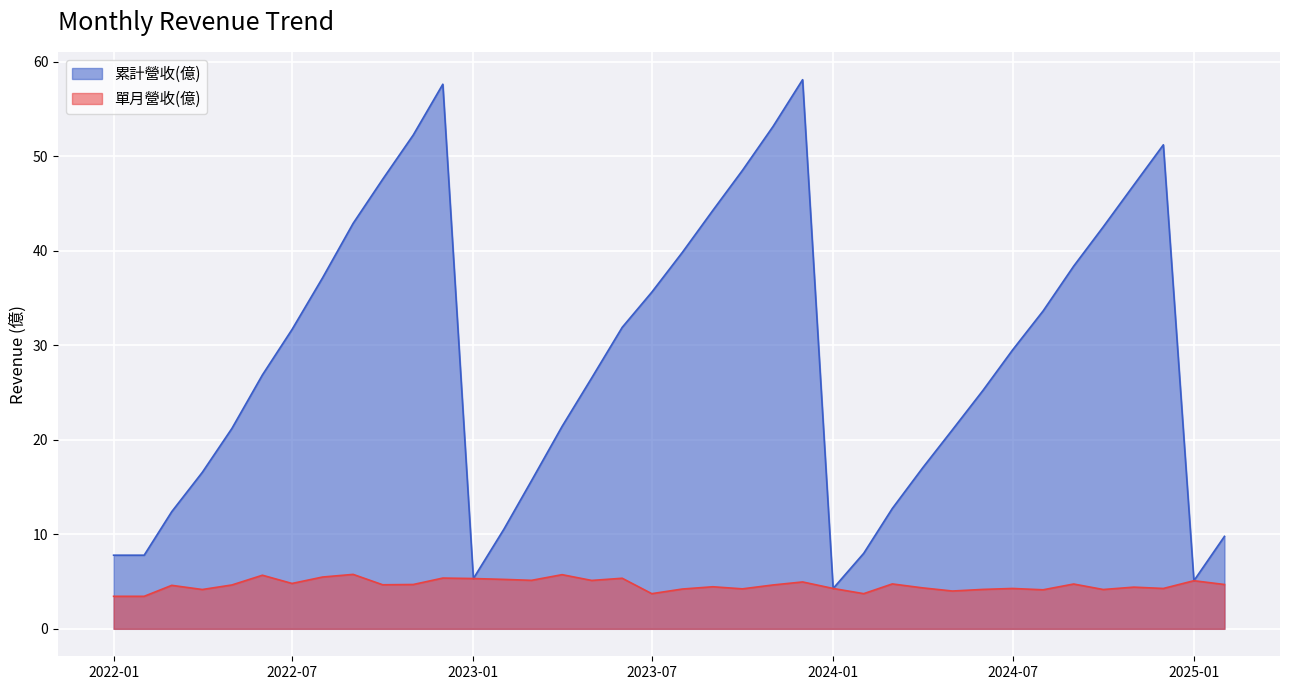

Between 2024-09 and 2024-01, which is larger?

2024-09